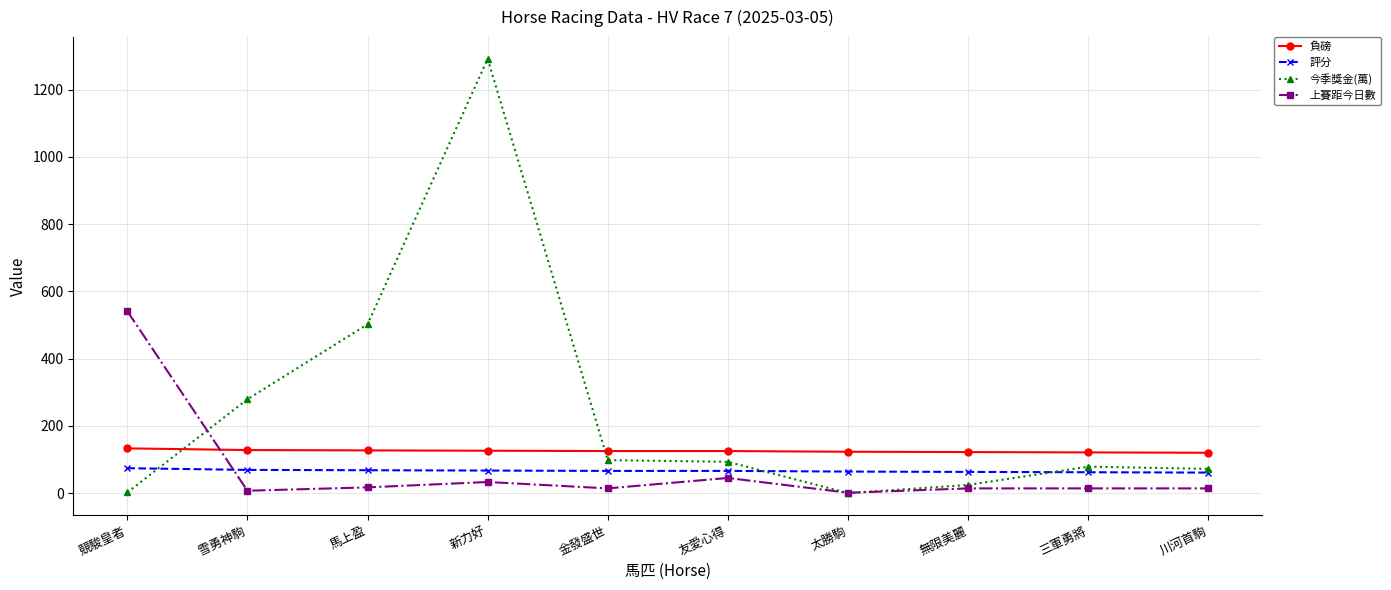

Does the chart have visible grid lines?

Yes